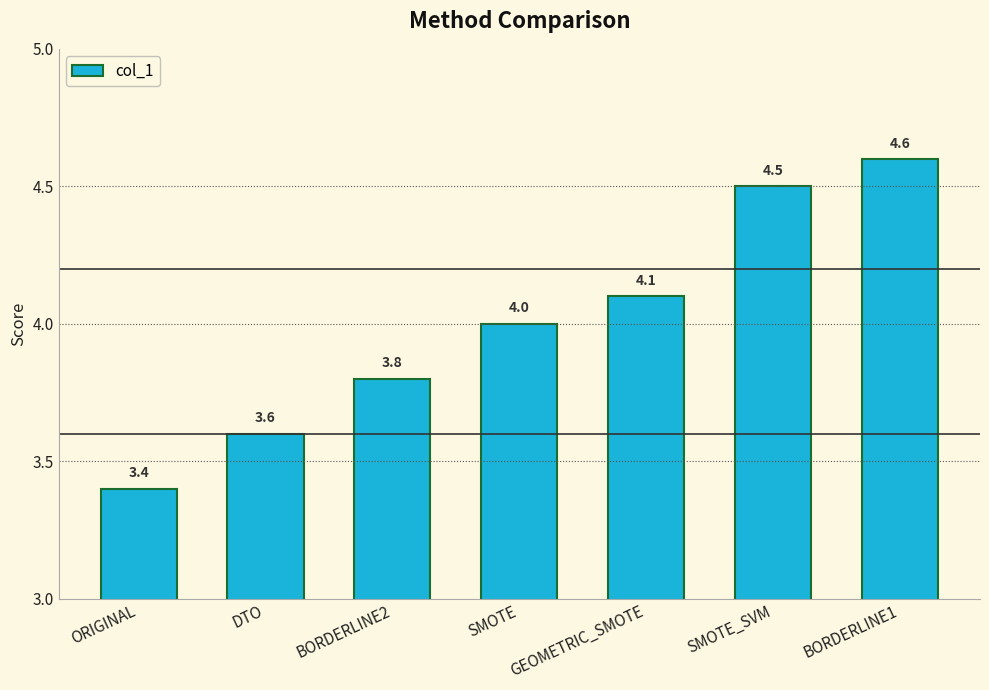

List the labels in order of value, largest first.

BORDERLINE1, SMOTE_SVM, GEOMETRIC_SMOTE, SMOTE, BORDERLINE2, DTO, ORIGINAL